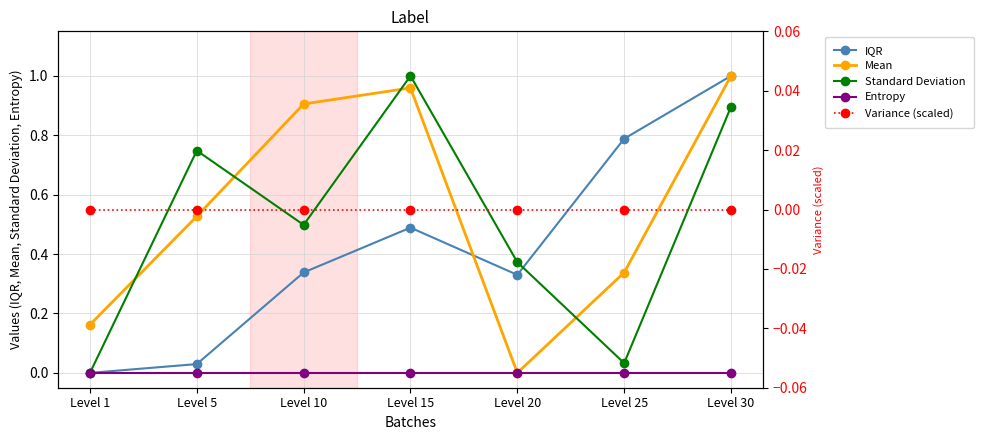

In Standard Deviation, how many points are higher than both neighbors (excluding endpoints)?

2